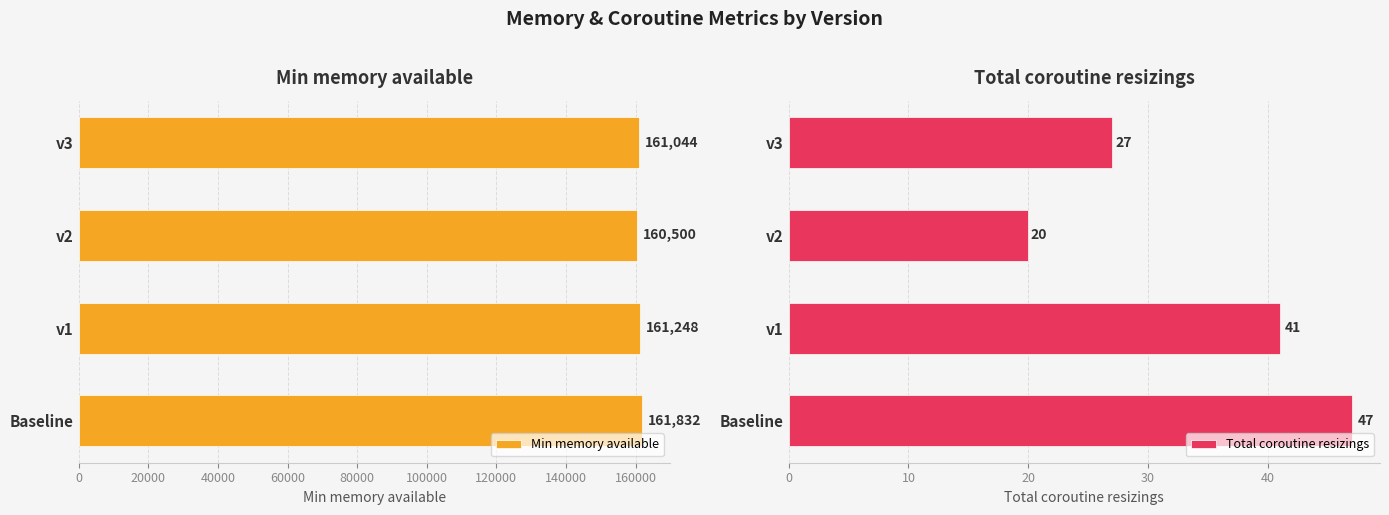

At which label is Total coroutine resizings closest to 33?

v3